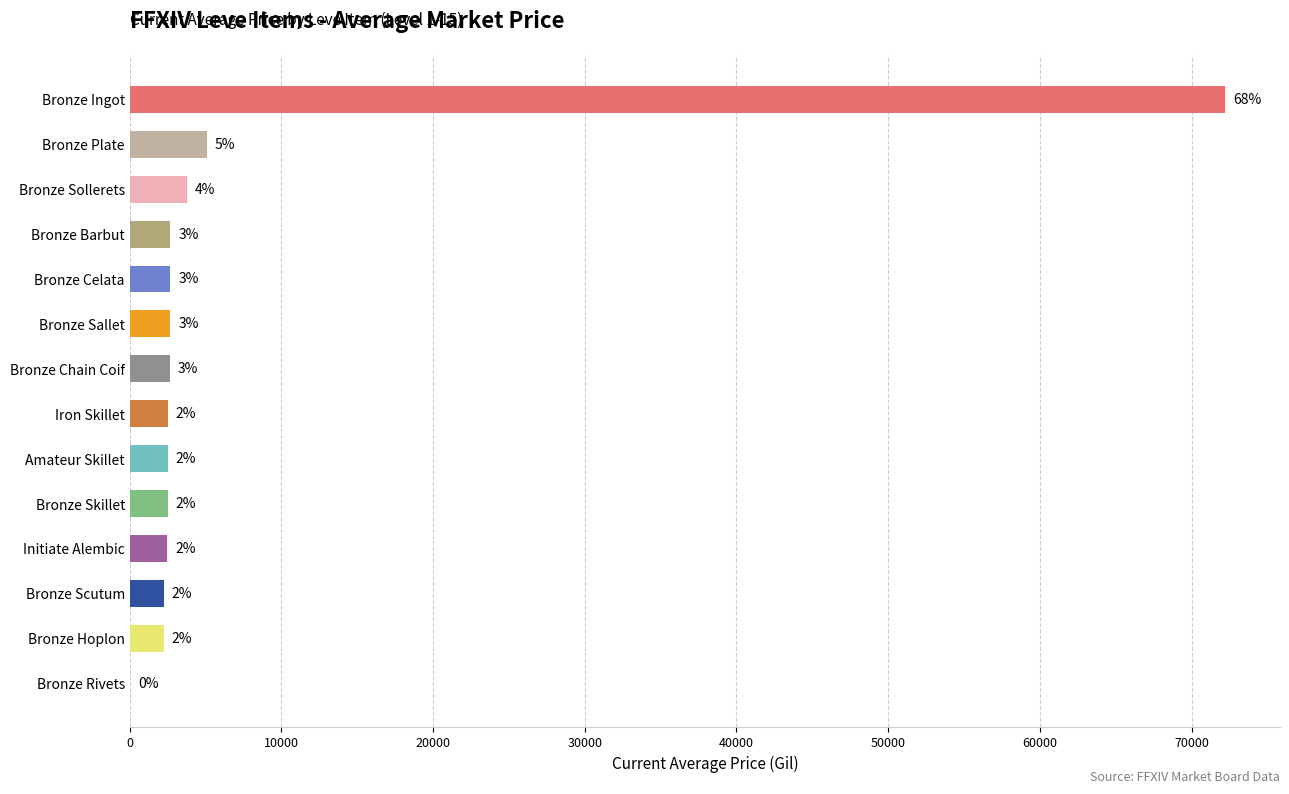

What is the maximum value shown in the chart?

72220.3